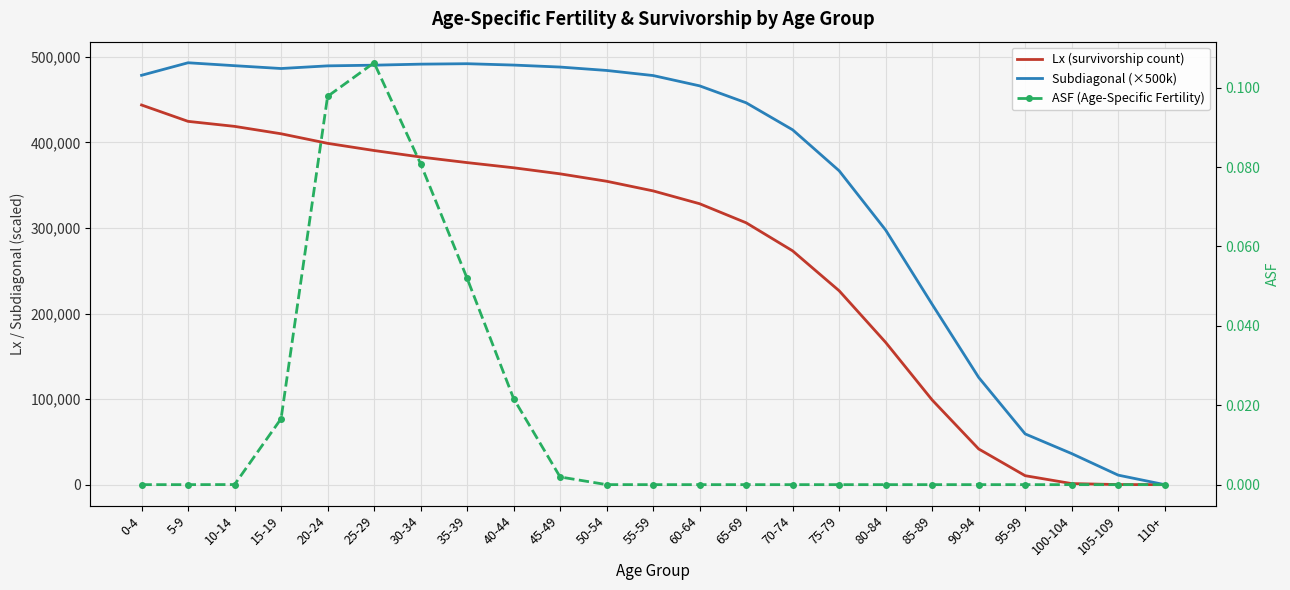

The value of ASF (Age-Specific Fertility) at 65-69 is -0.1. True or false?

False